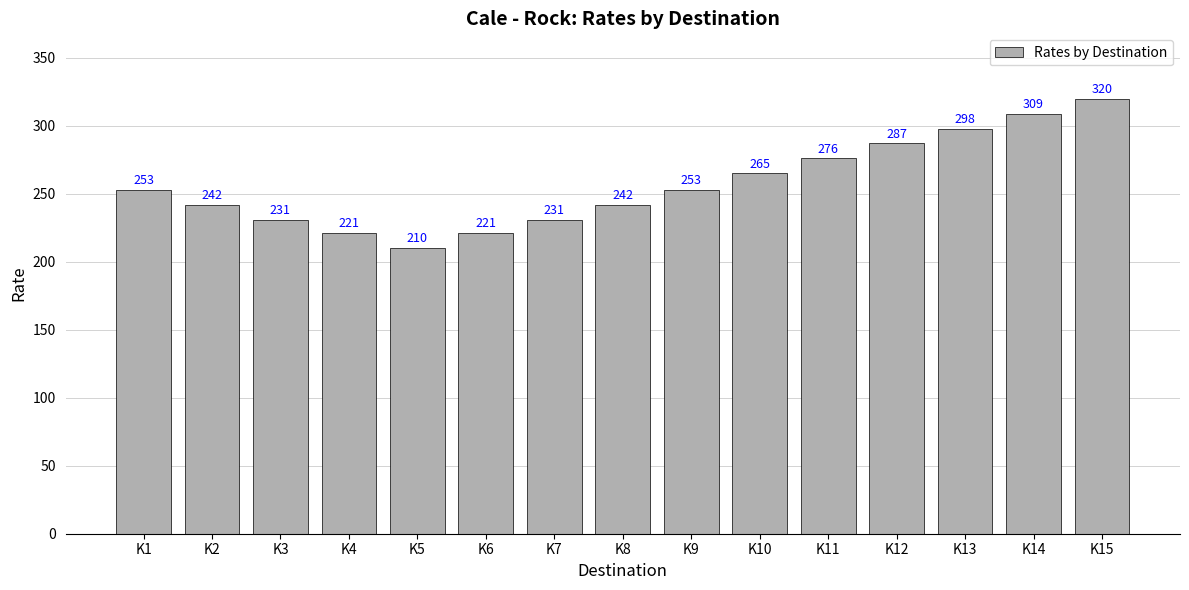

Which has a higher value, K11 or K9?

K11